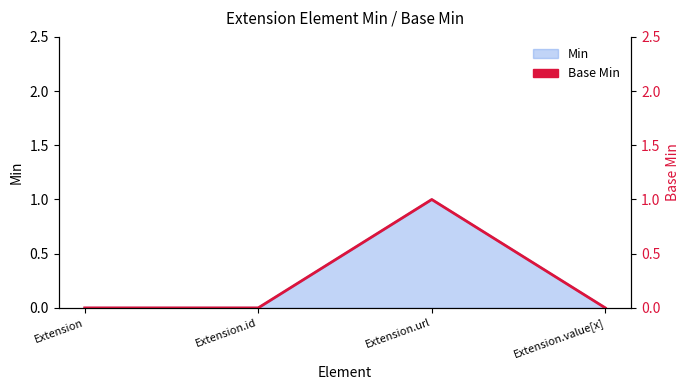

Which category has the highest value across all series?

Extension.url